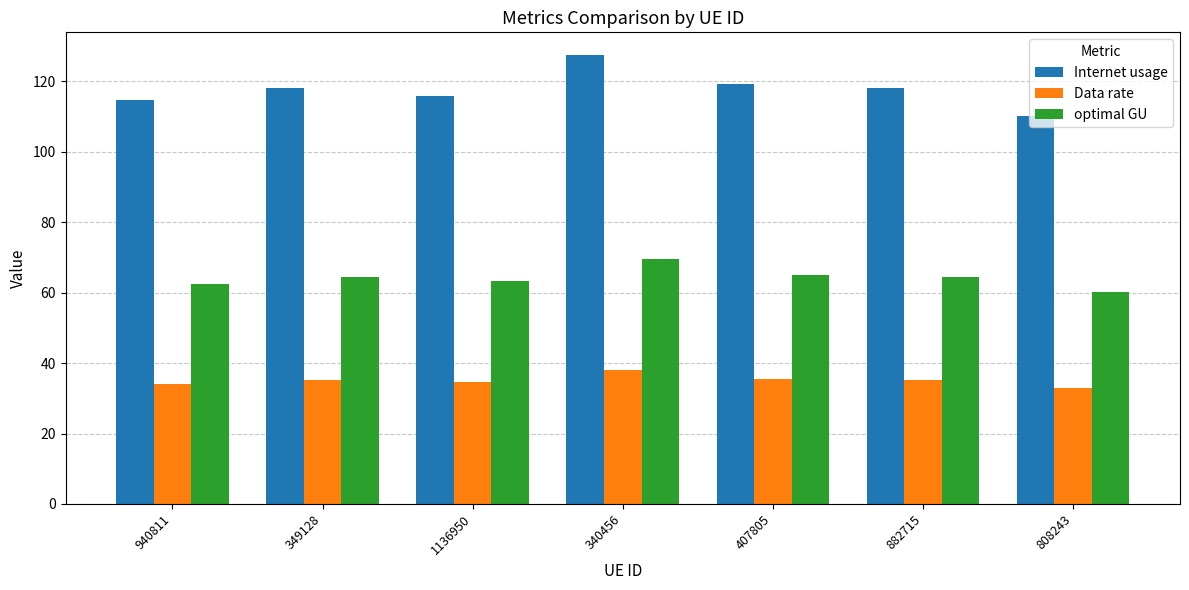

What is the value of the optimal GU bar at the 7th from the left?

60.1